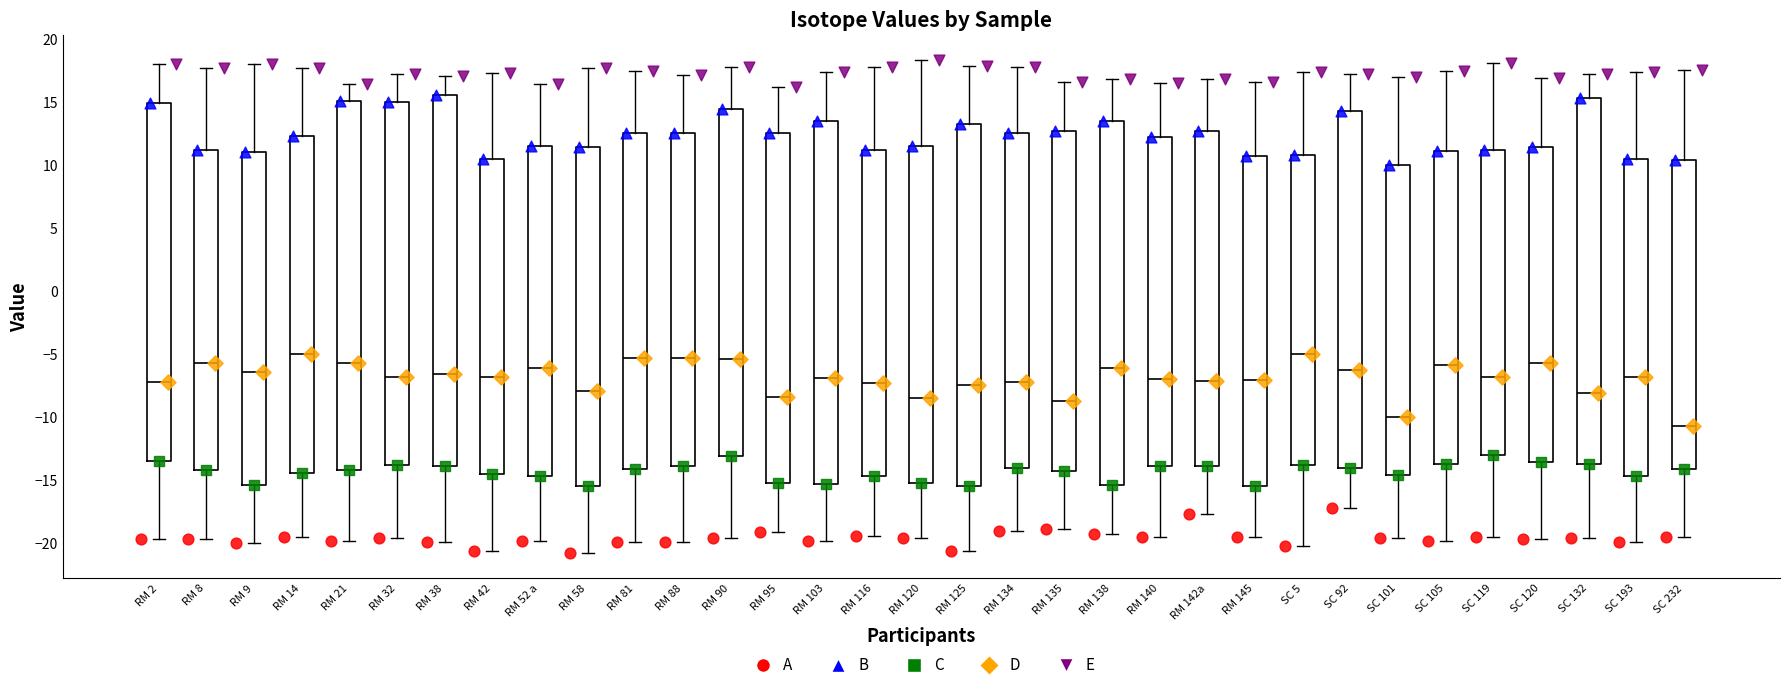

Where does the lower whisker of the box for RM 138 end on the y-axis? The values are not printed on the chart, so give them approximately, as read against the axis.

-19.5